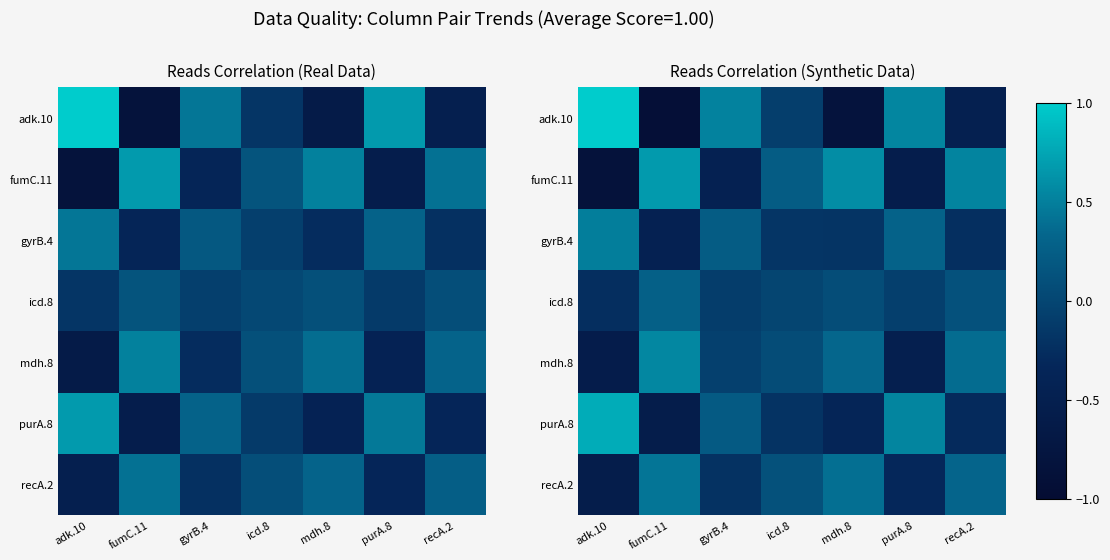

Which has a higher value, fumC.11 or mdh.8?

mdh.8